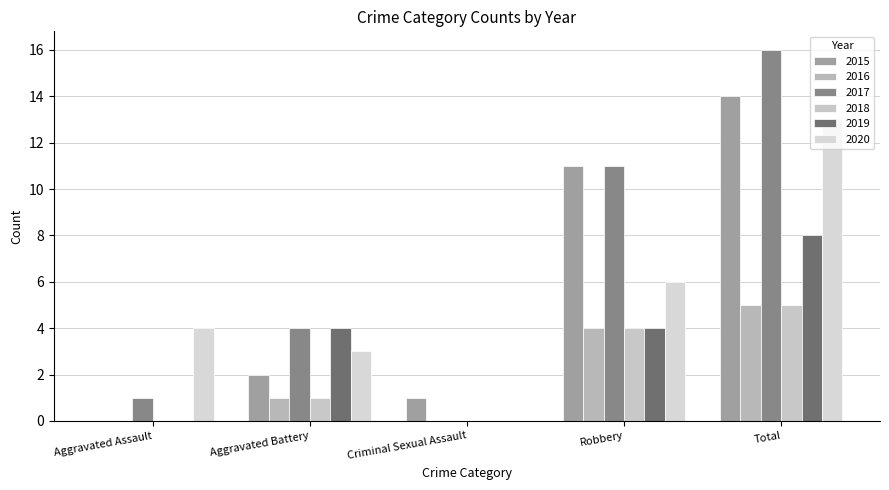

What is the difference between the maximum and minimum values in the 2016 series?

5